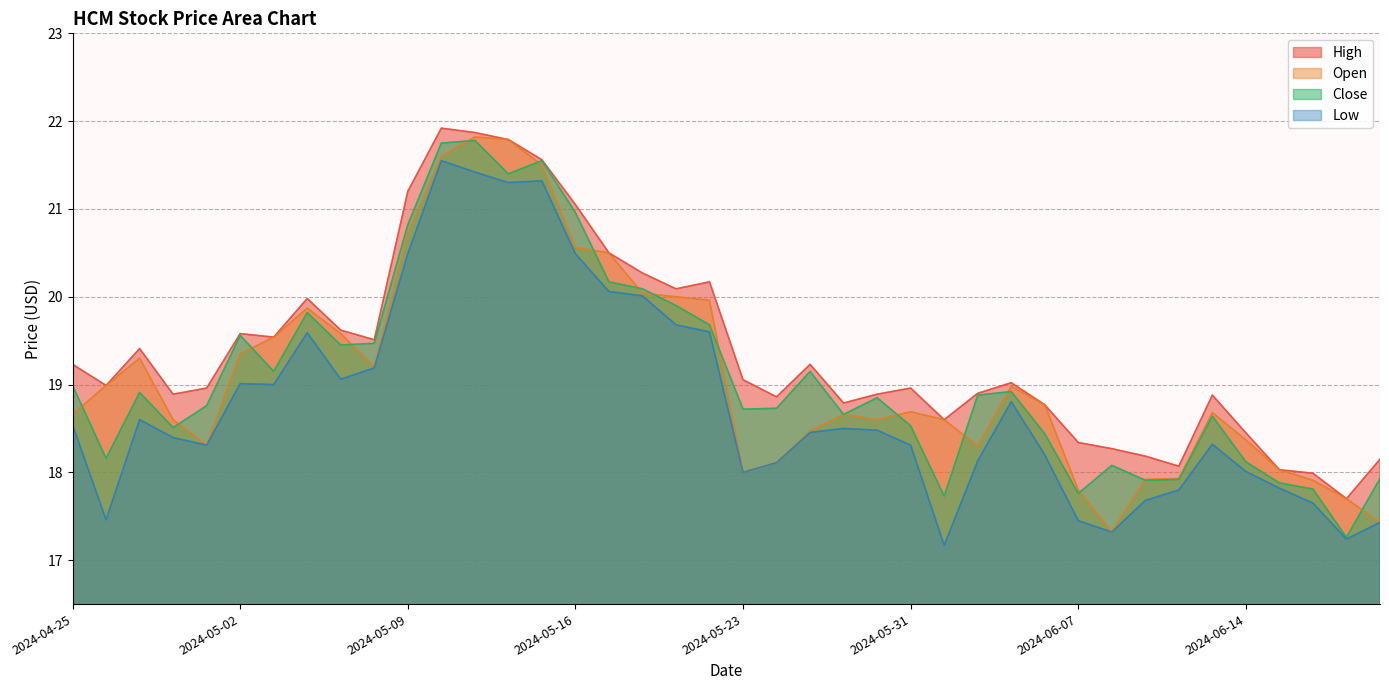

True or false: Open has a value of 27.6 at 2024-06-20.

False